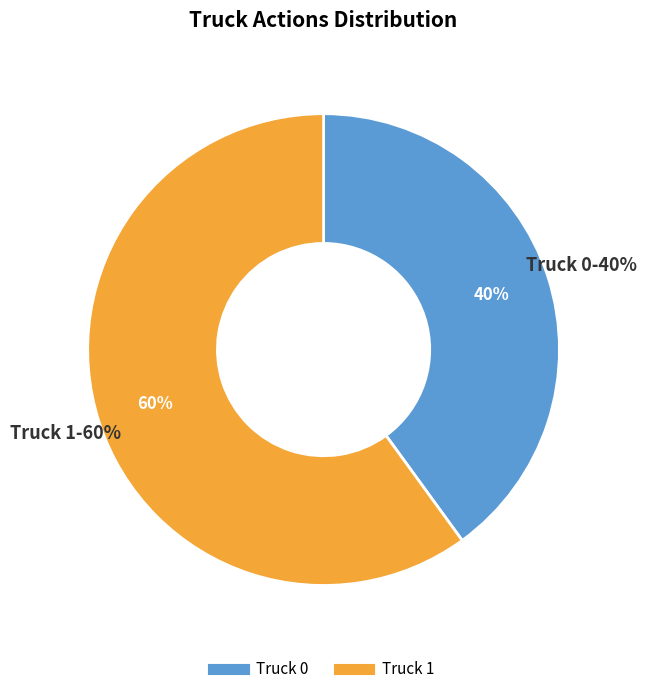

Which category has the smallest portion of the pie?

Truck 0